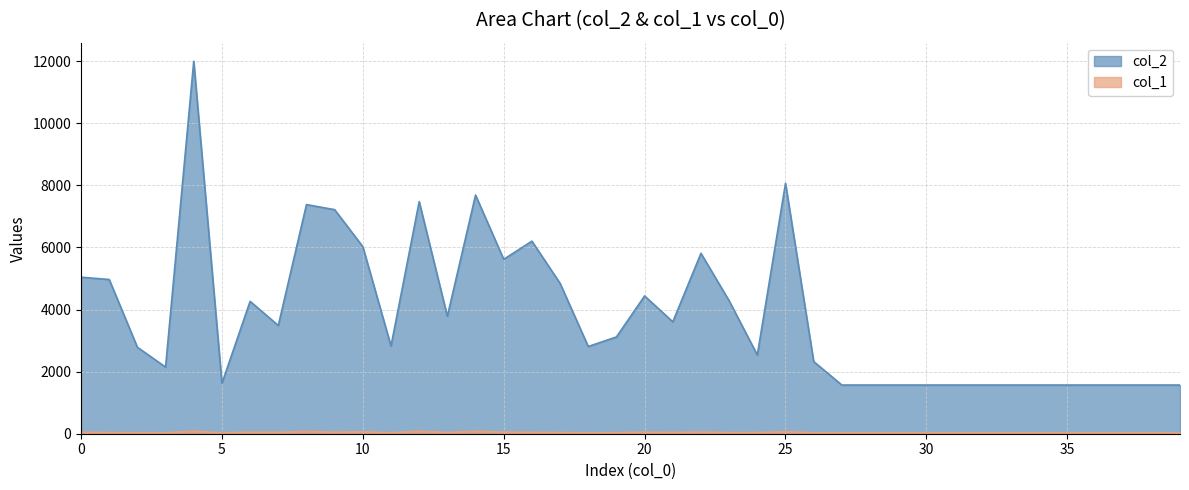

What is the total value across all series at 22?

5865